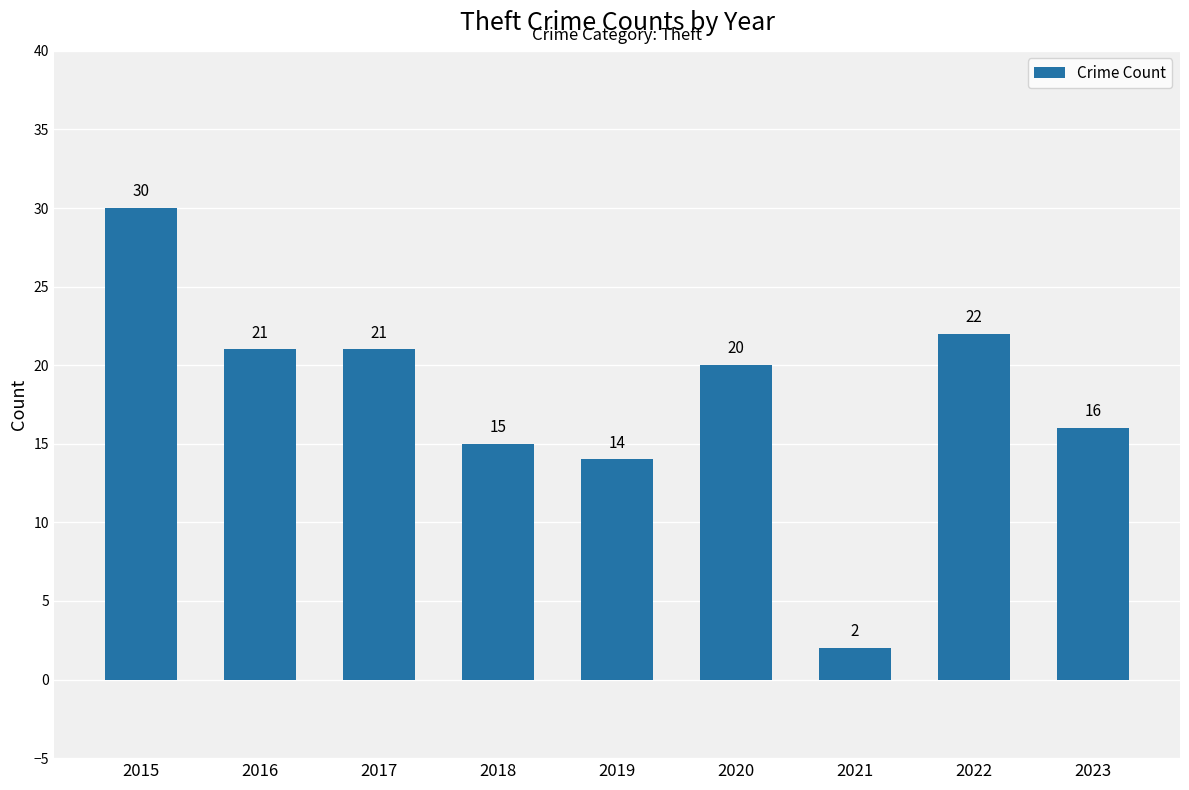

Which has a higher value, 2022 or 2016?

2022